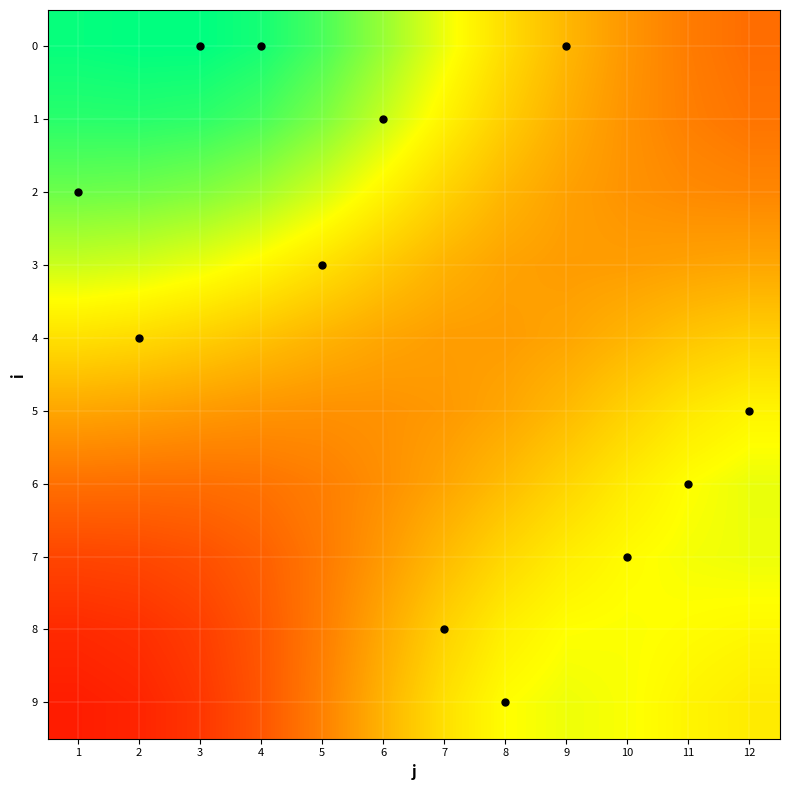

Between 6 and 8, which is larger?

6